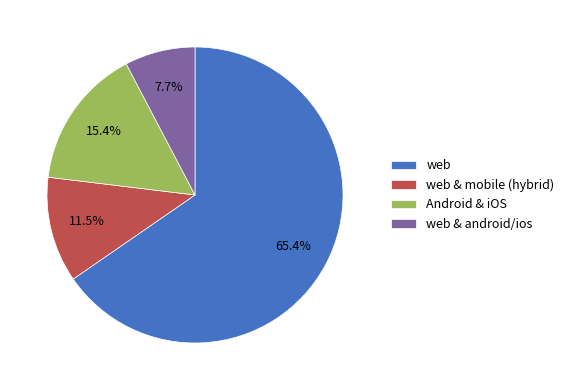

Rank the categories by value from highest to lowest.

web, Android & iOS, web & mobile (hybrid), web & android/ios